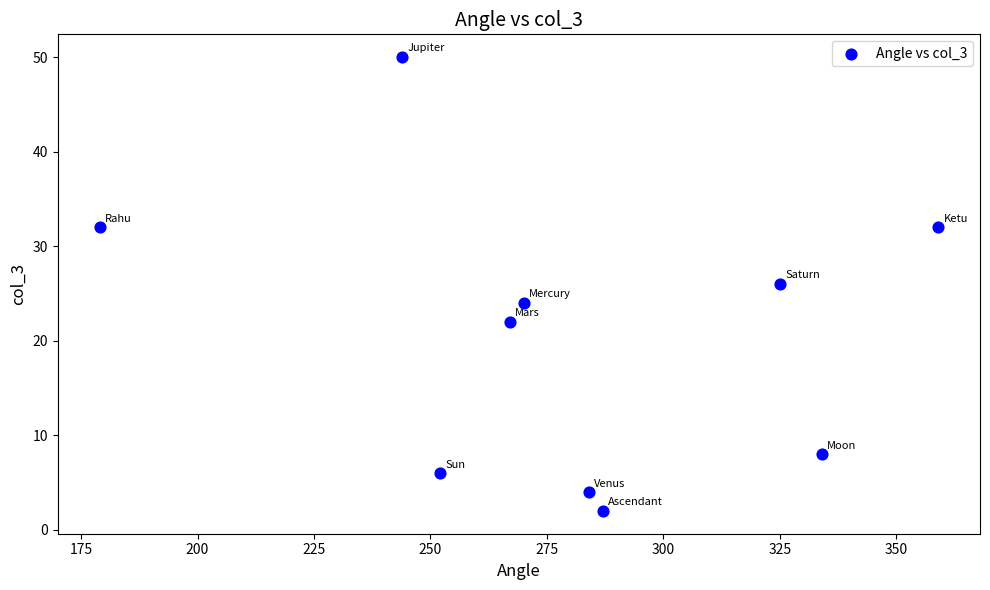

What is the range of X values (max minus min)?

180